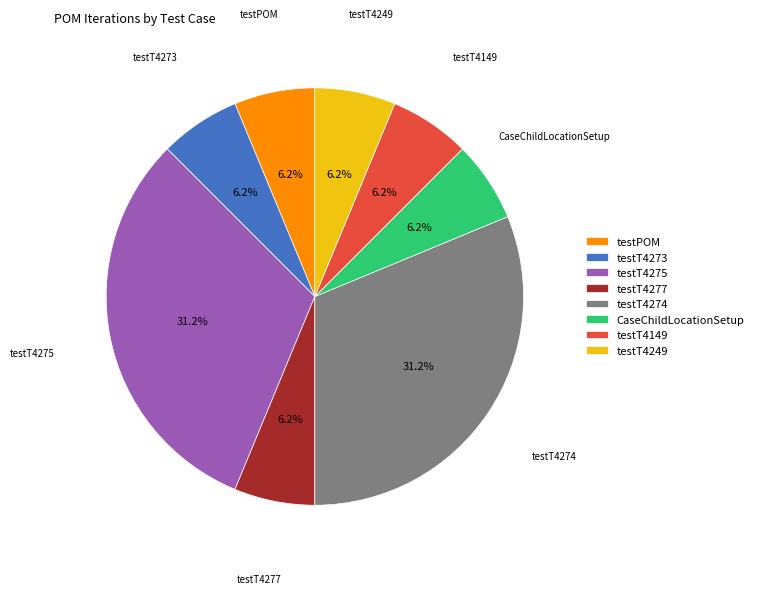

Is there any slice that represents more than half of the pie?

No